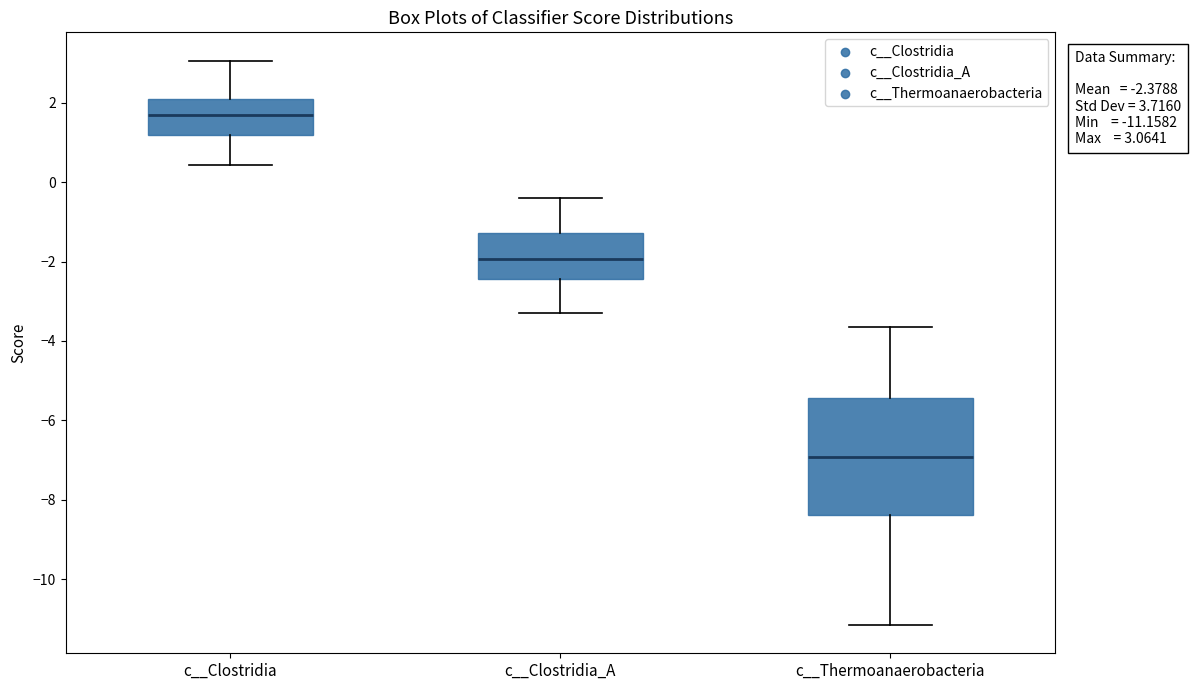

Comparing the boxes themselves (not the whiskers), which one is the tallest?

c__Thermoanaerobacteria